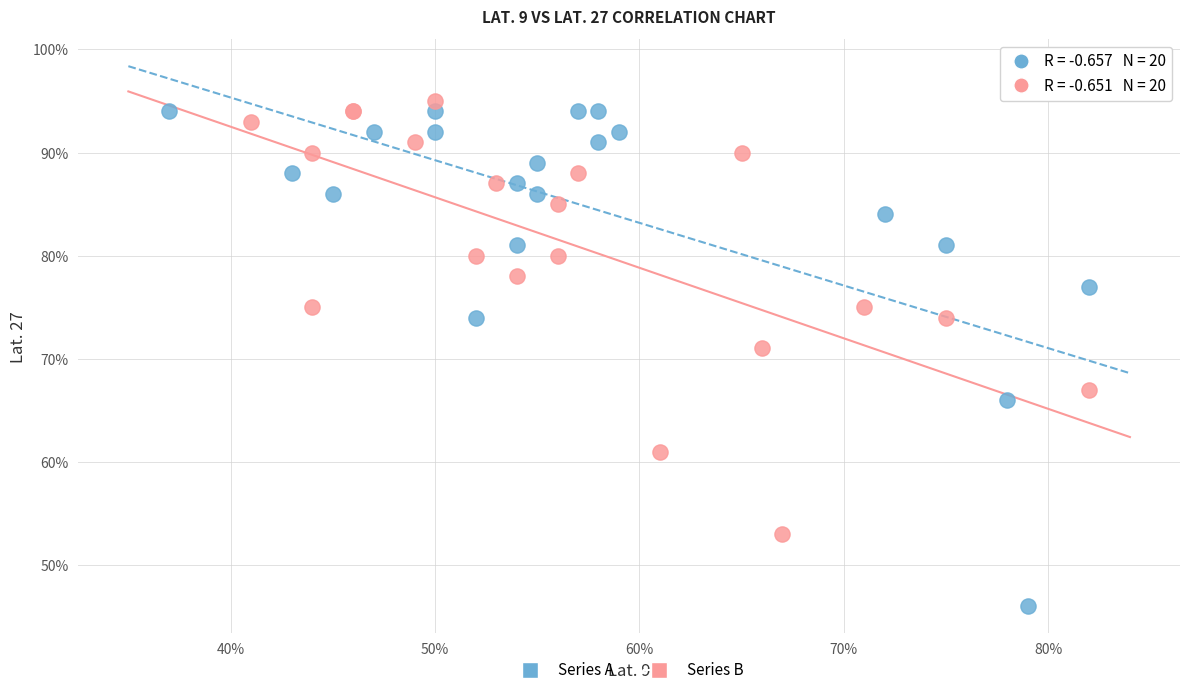

What are all the series names shown in the legend?

Series A, Series B